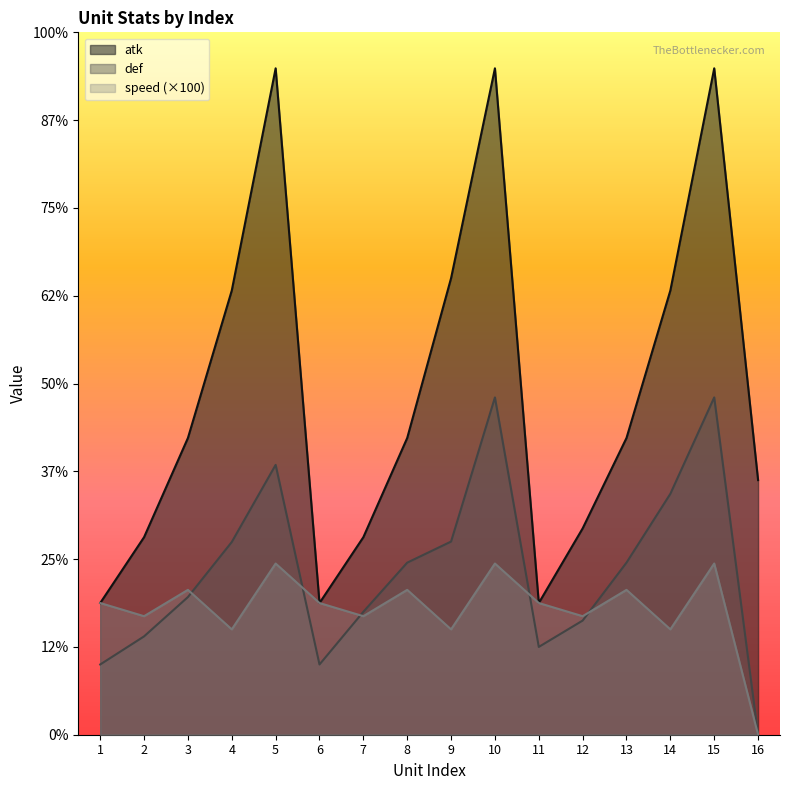

Reading left to right, extract all data points from this chart.

atk: 1=150.0	2=225.0	3=338.0	4=506.0	5=759.0	6=150.0	7=225.0	8=338.0	9=520.0	10=759.0	11=150.0	12=235.0	13=338.0	14=506.0	15=759.0	16=290.0
def: 1=80.0	2=112.0	3=156.8	4=219.5	5=307.3	6=80.0	7=140.0	8=196.0	9=220.0	10=384.2	11=100.0	12=130.0	13=196.0	14=274.4	15=384.2	16=0.0
speed: 1=150.0	2=135.0	3=165.0	4=120.0	5=195.0	6=150.0	7=135.0	8=165.0	9=120.0	10=195.0	11=150.0	12=135.0	13=165.0	14=120.0	15=195.0	16=0.0